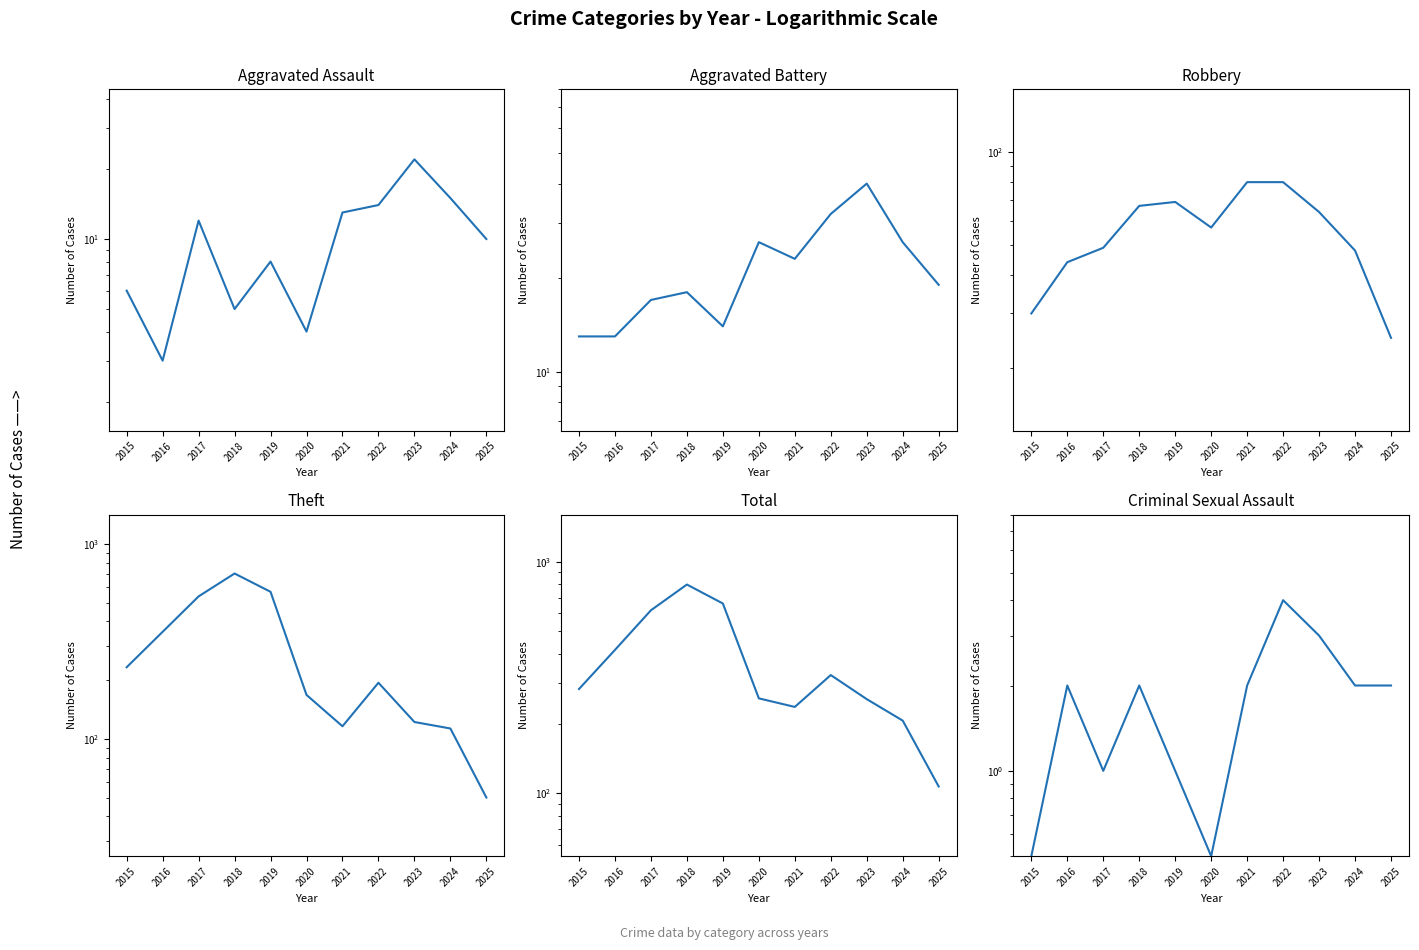

True or false: Theft and Criminal Sexual Assault cross at least once.

False